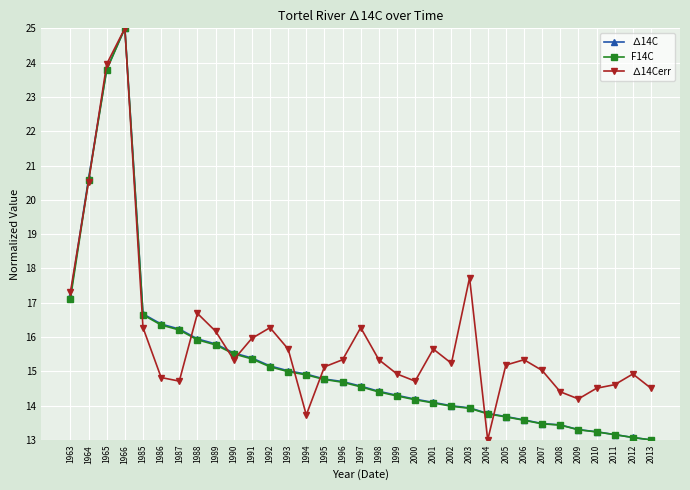

True or false: ∆14Cerr has more than 0 interior local peaks.

True